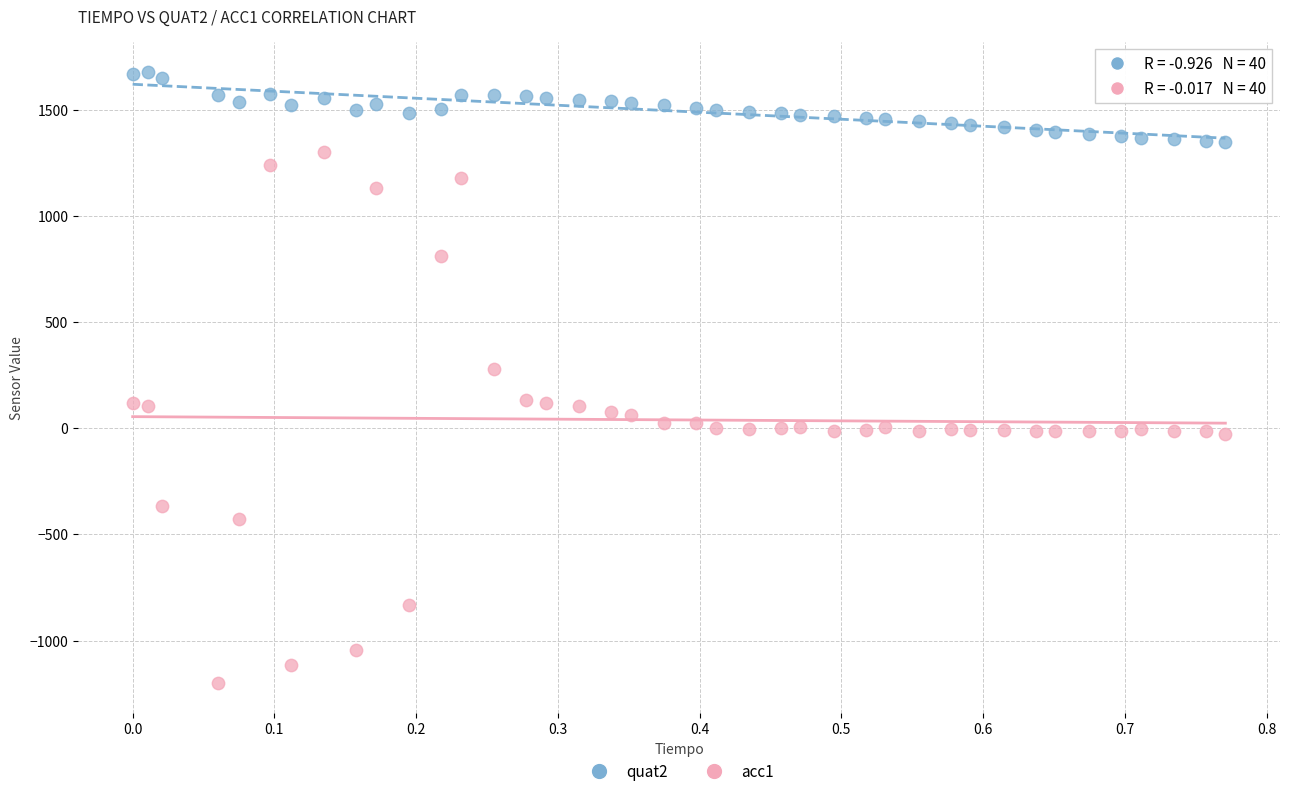

Which series reaches the maximum Y coordinate?

quat2